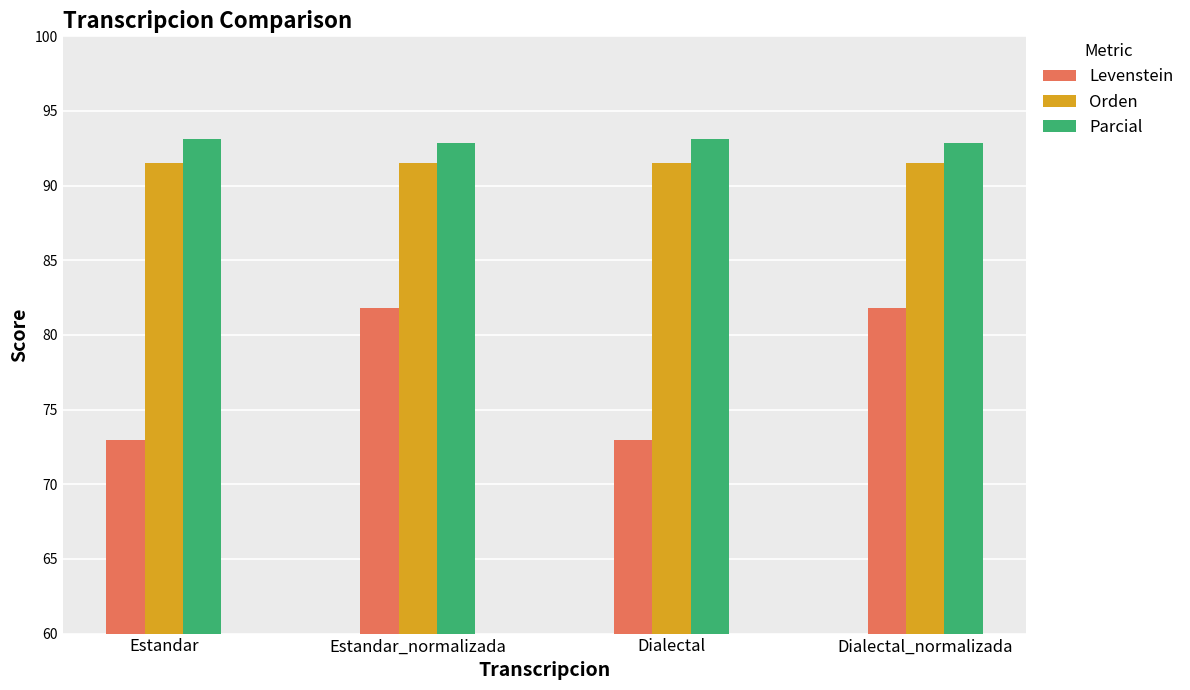

What is the label of the 1st bar from the right?

Dialectal_normalizada